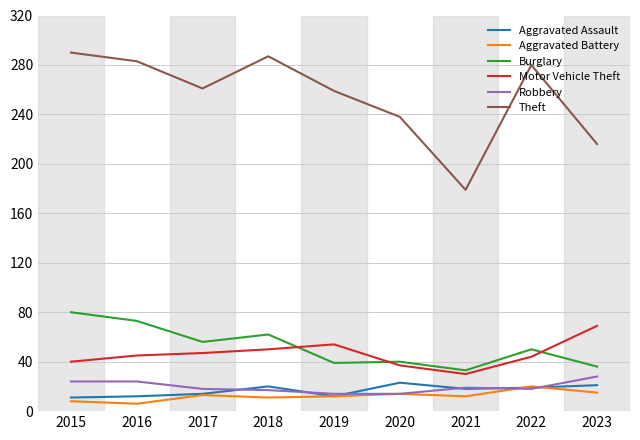

How many lines are shown in the chart?

6